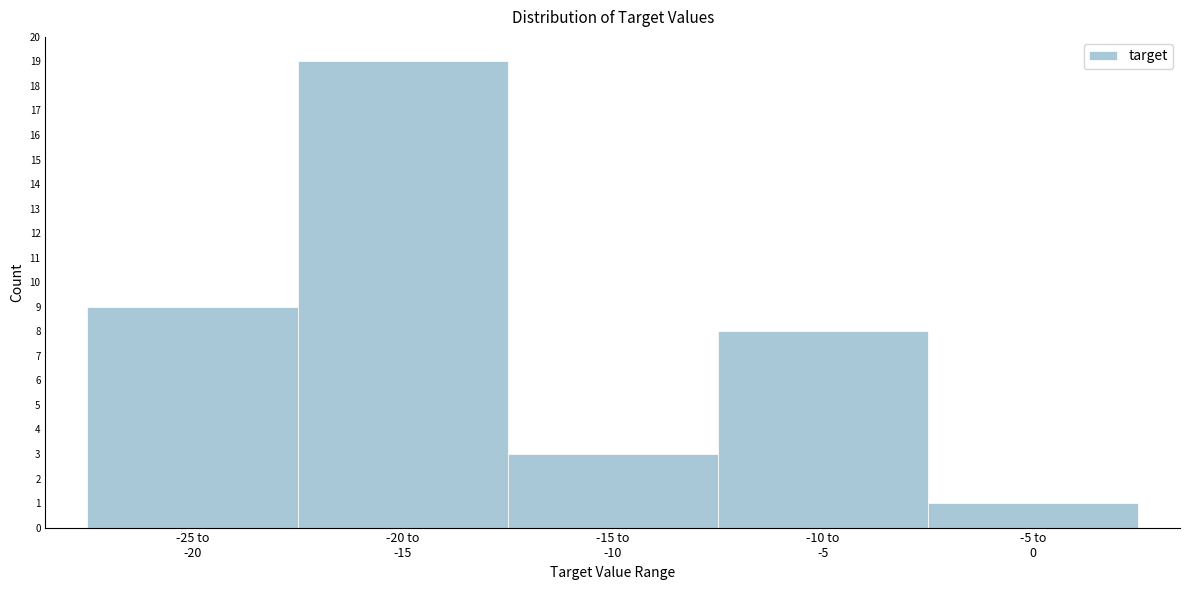

Reading left to right, what are all the values shown in this chart?

9	19	3	8	1